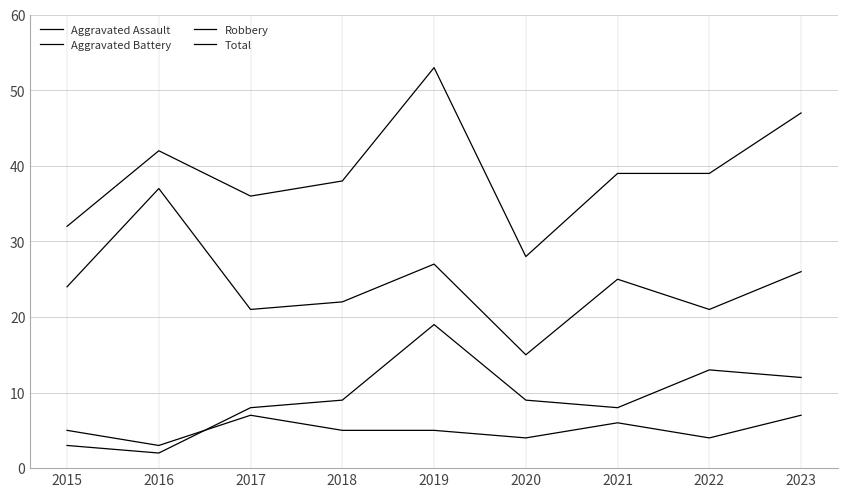

True or false: Robbery and Aggravated Assault intersect in this chart.

False